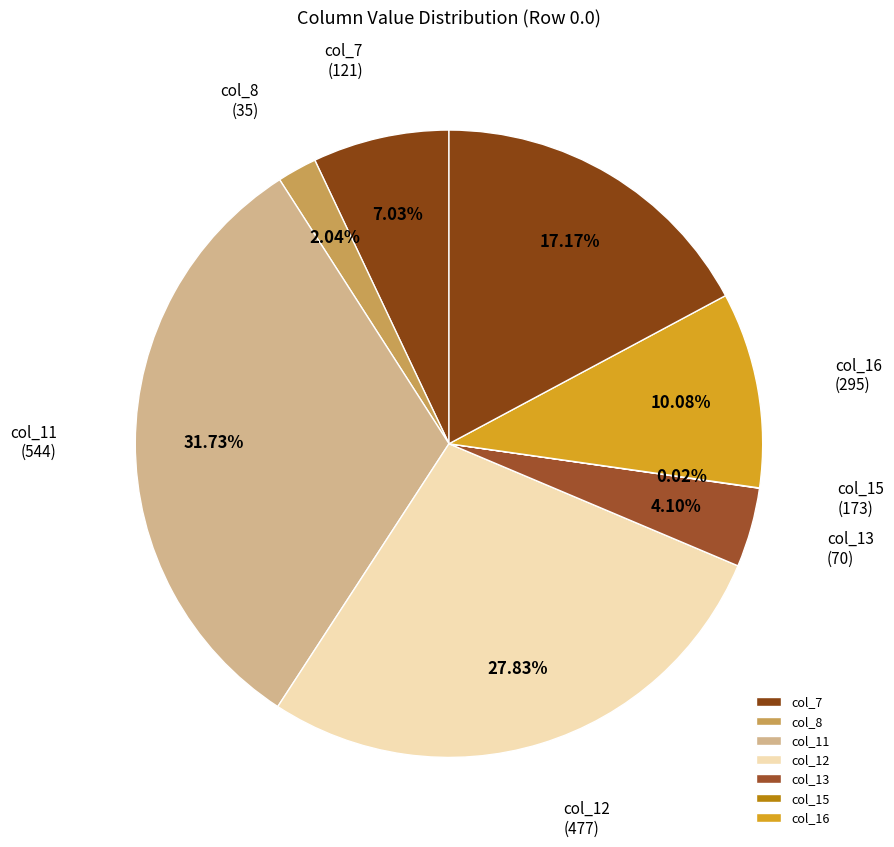

How many slices are in this pie chart?

8